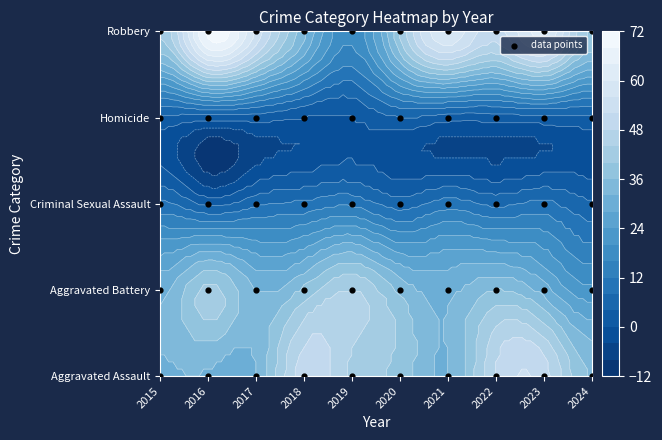

Which series has the largest total across all categories?

Robbery